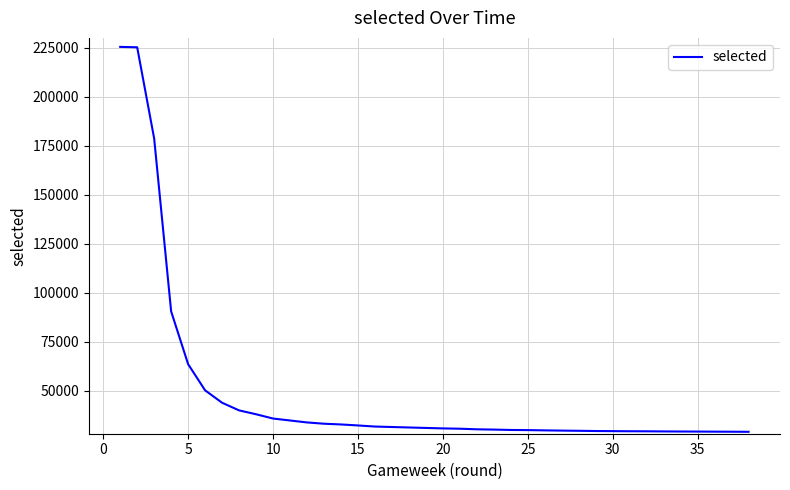

Reading left to right, extract all data points from this chart.

225411	225205	178666	90418	63481	50136	43807	39907	37936	35752	34753	33759	33102	32730	32220	31659	30713	30556	30259	30111	30111	29917	29851	29708	29708	29591	29492	29492	29381	29266	29238	29177	29132	29102	29055	29055	29021	28980